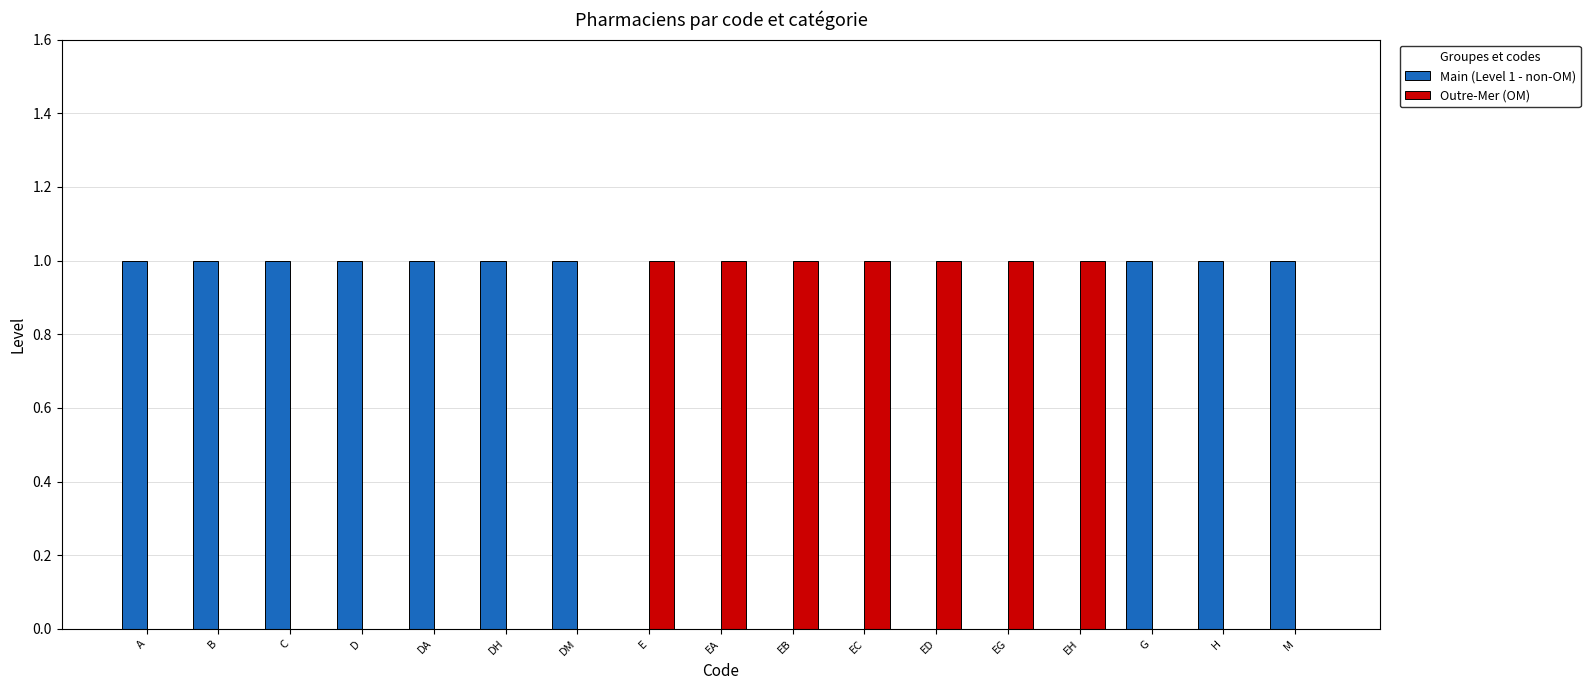

Which series has the largest total across all categories?

Main (Level 1 - non-OM)